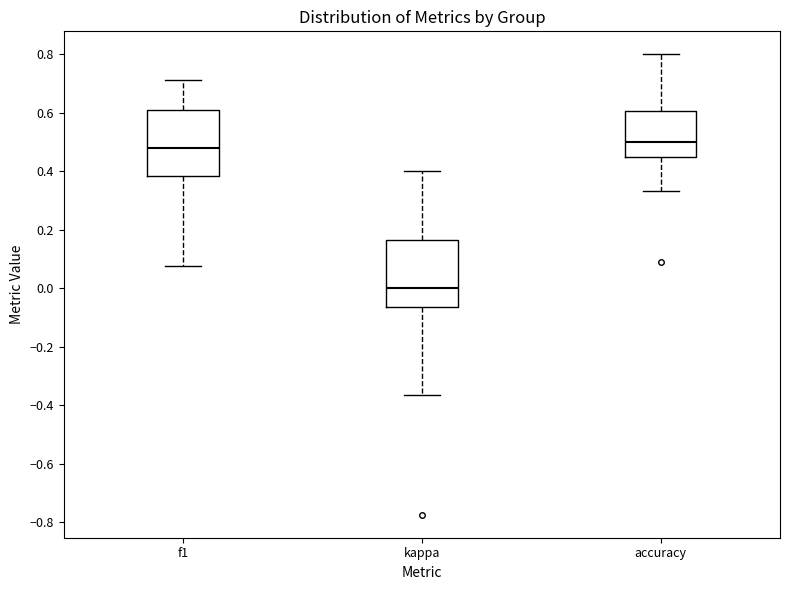

Where is the lower edge of the box for accuracy on the y-axis? The values are not printed on the chart, so give them approximately, as read against the axis.

0.44